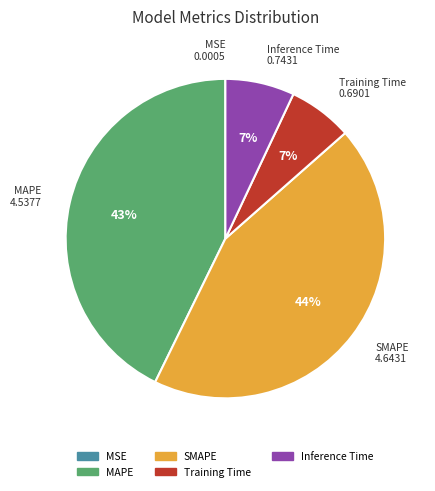

Does any single category account for the majority?

No